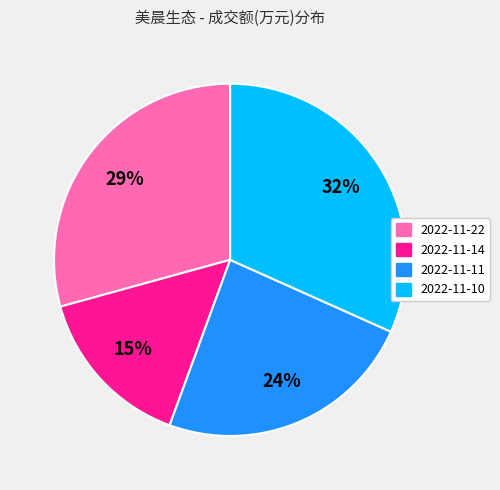

The 2022-11-11 slice represents 18% of the pie. True or false?

False